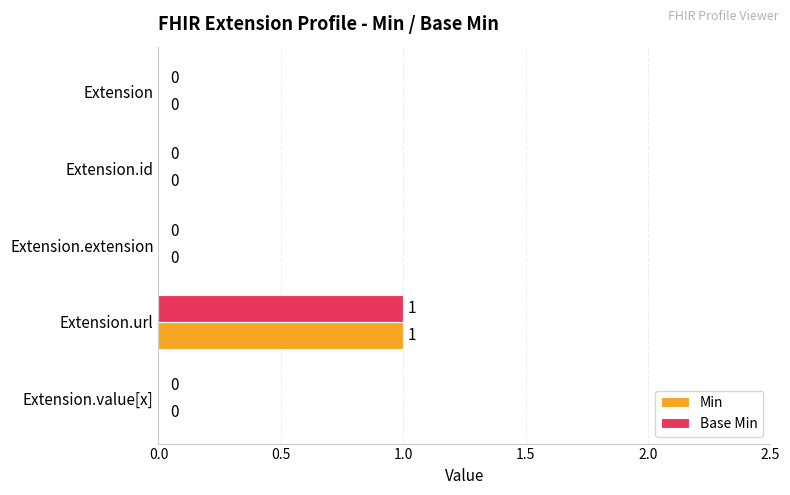

What is the highest value of the Base Min series?

1